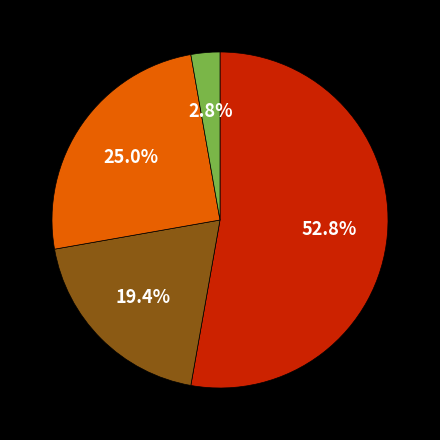

To the nearest percent, what is the average slice percentage?

25%